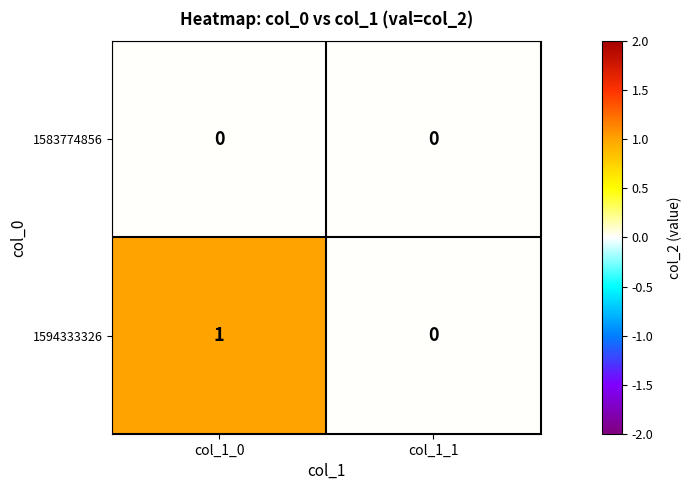

Which series has the largest total across all categories?

1594333326